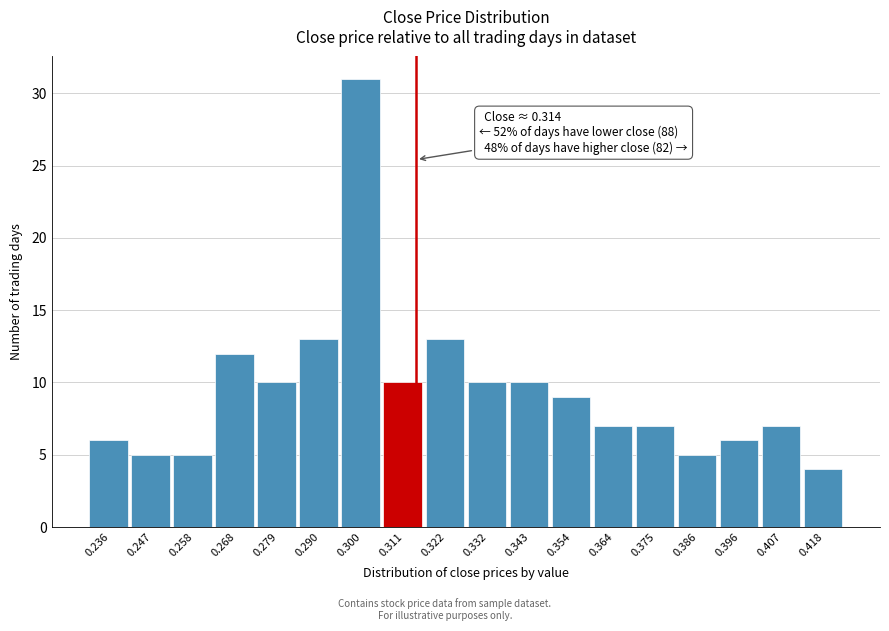

Which range on the x-axis has the tallest bar?

0.296 to 0.306